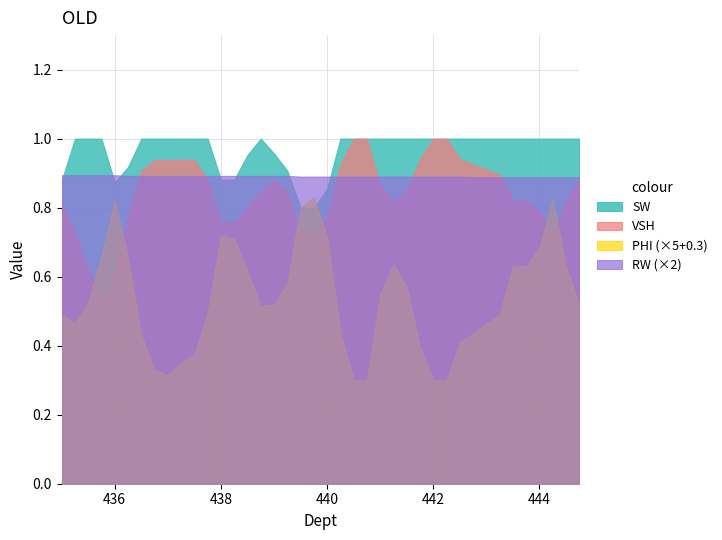

Is it true that VSH equals 1.0 at 436.0?

False